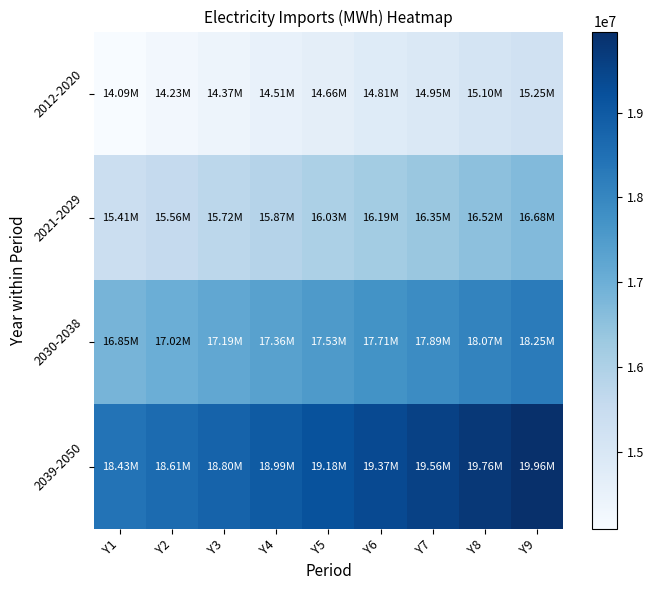

Which series has the largest total across all categories?

2039-2050